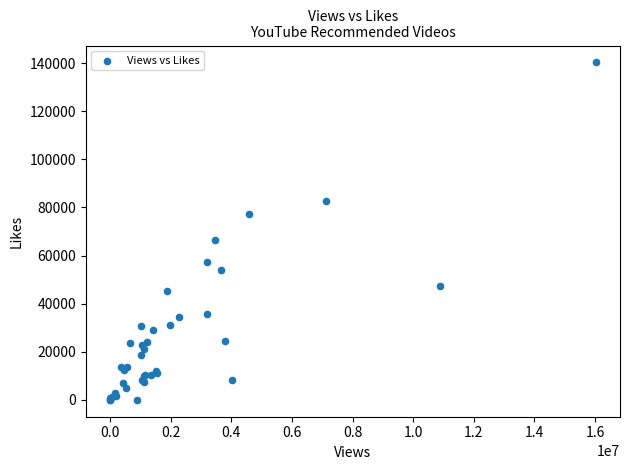

What Y value in the scatter plot is closest to 70163?

66489